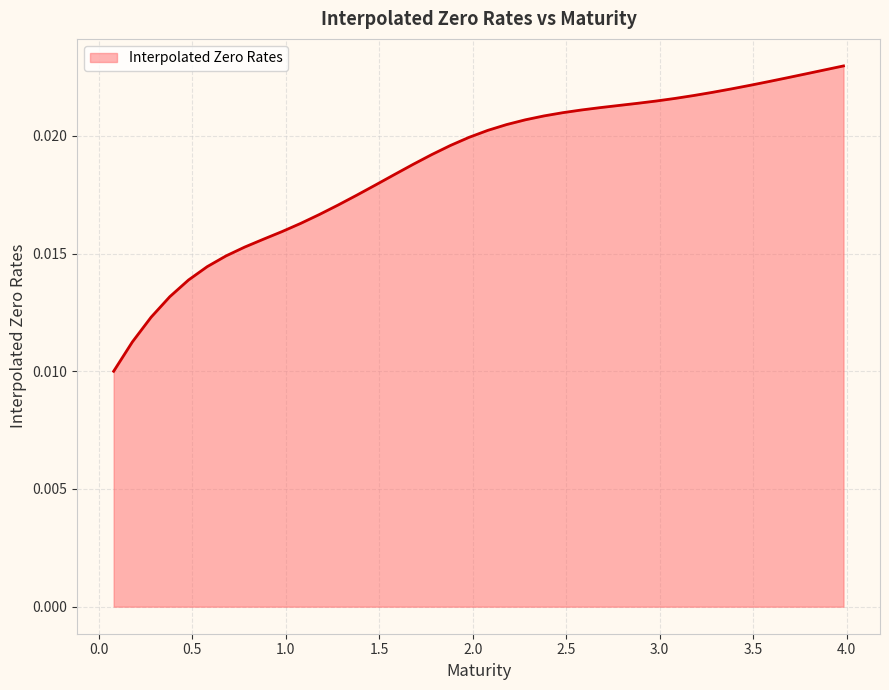

Does the chart have visible grid lines?

Yes